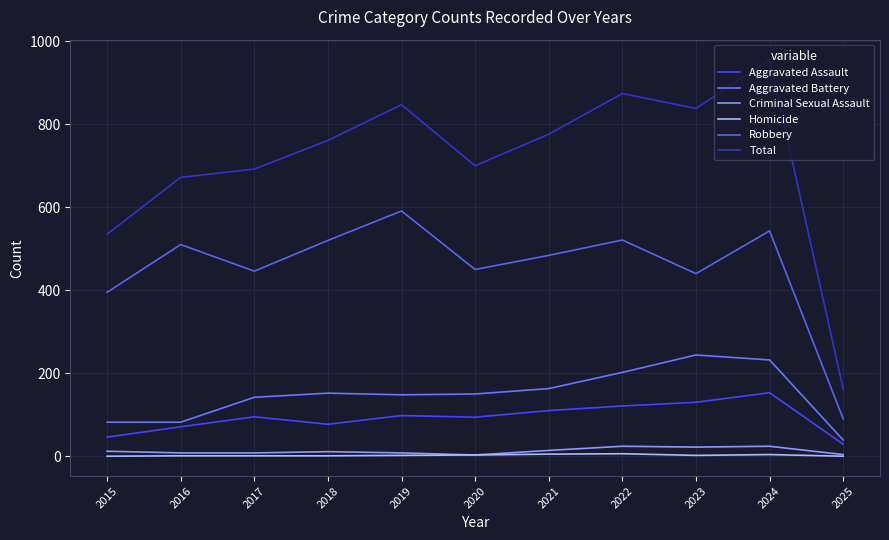

What is the spread (max minus min) of values at 2015?

535